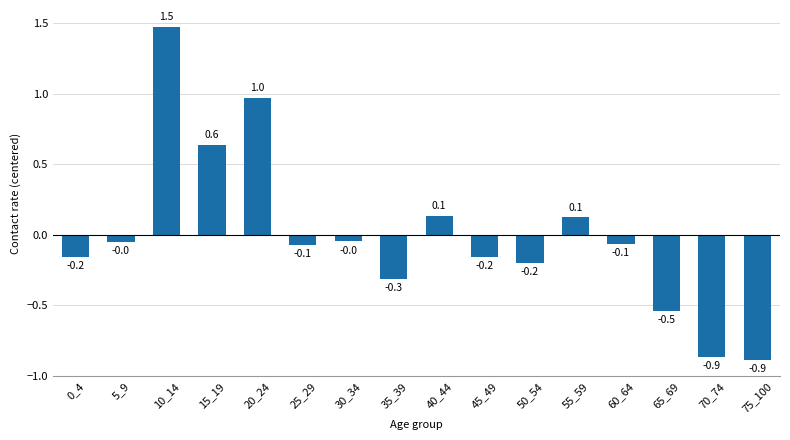

What is the value of the 14th bar from the left?

-0.5